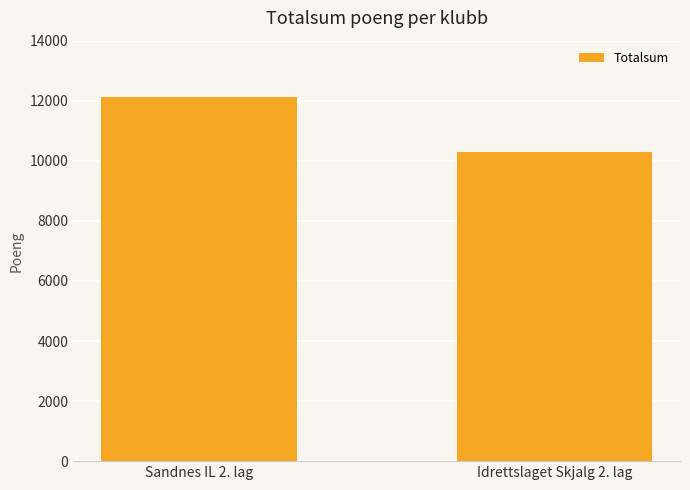

What is the value of the 1st bar from the left?

12132